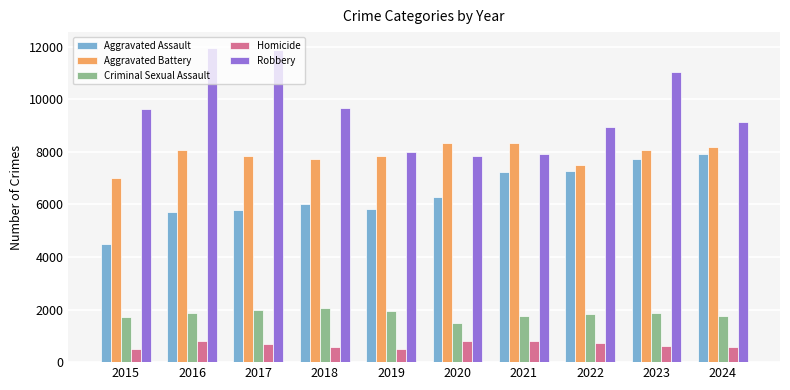

Which series changed the most between 2023 and 2024?

Robbery